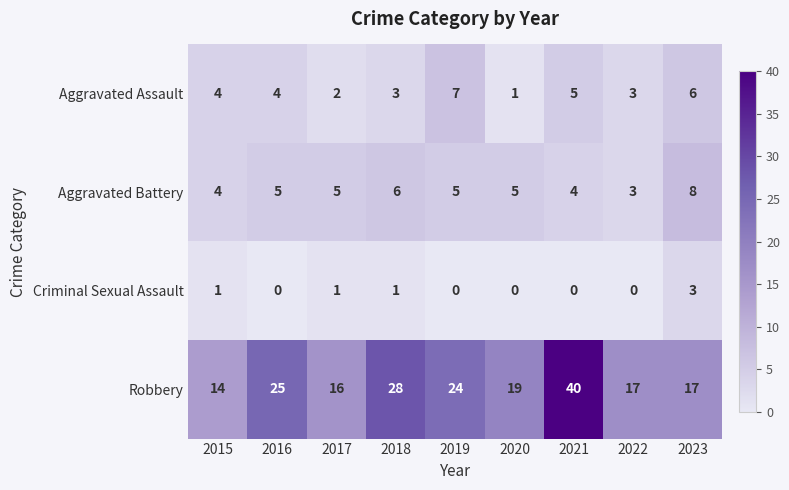

Which series changed the most between 2017 and 2021?

Robbery